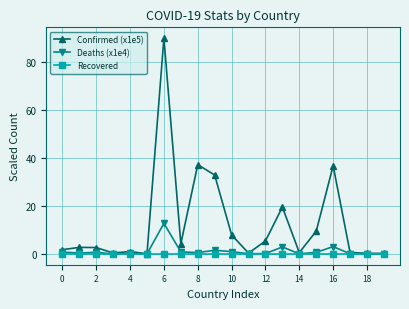

Which series has the largest total across all categories?

Confirmed (x1e5)